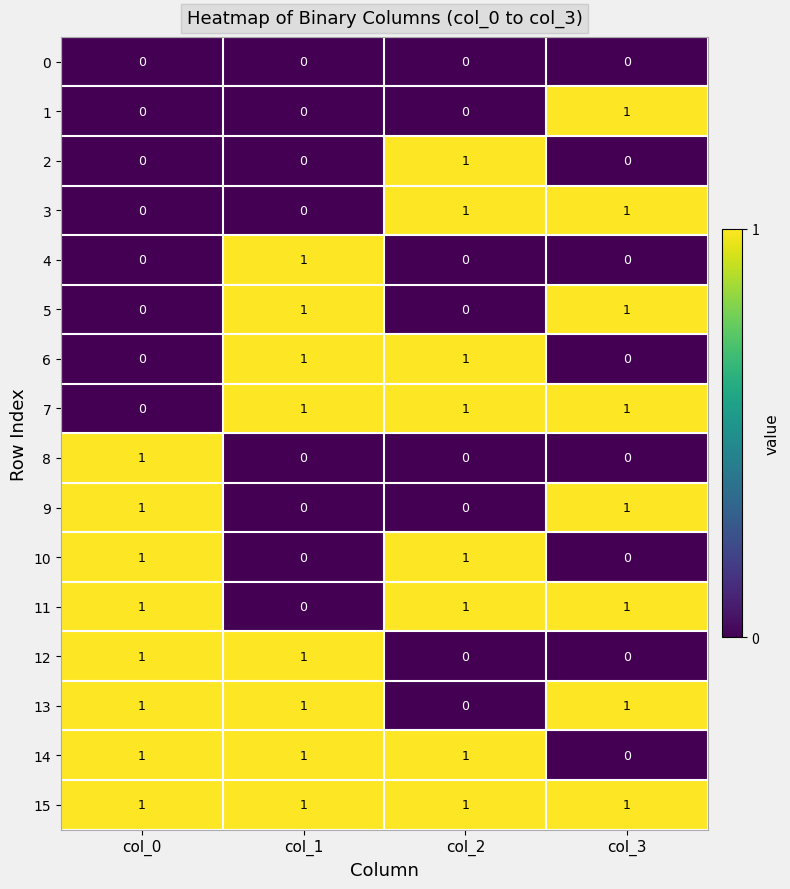

What is the sum of all 7 values?

3